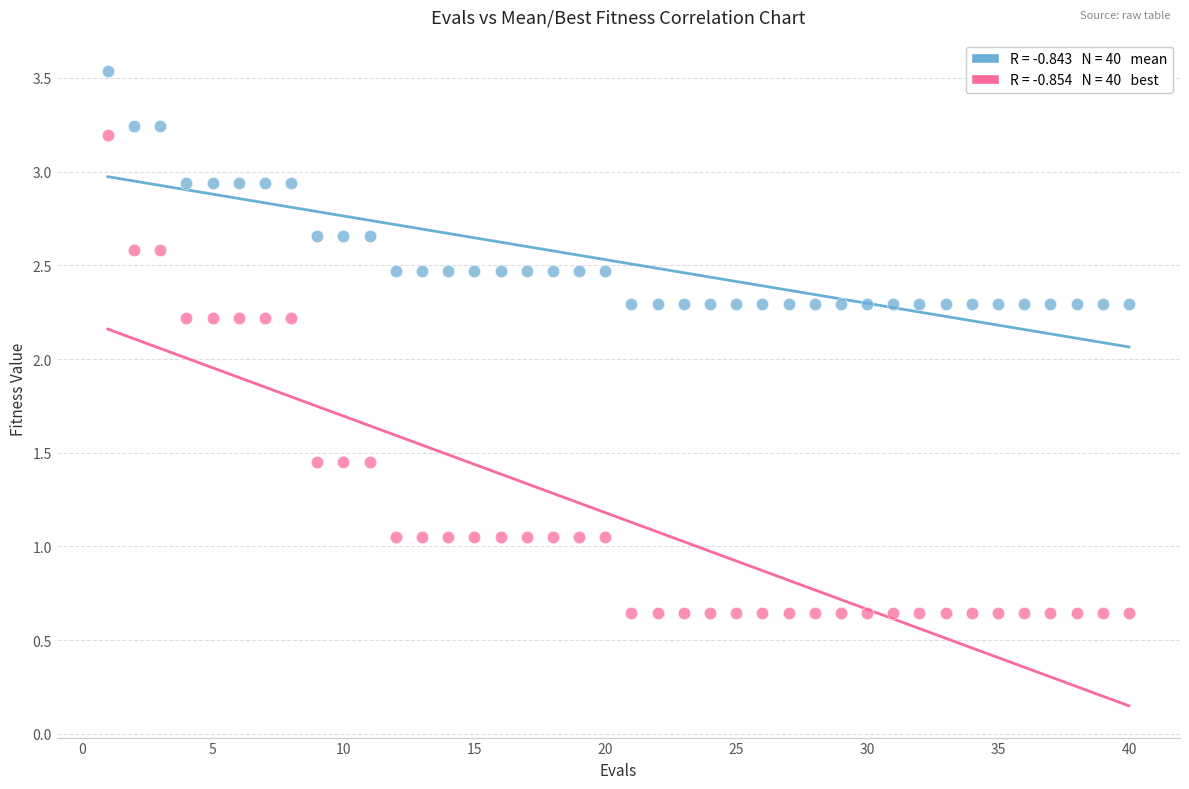

Across all data points, what is the range of X values (max minus min)?

39.0